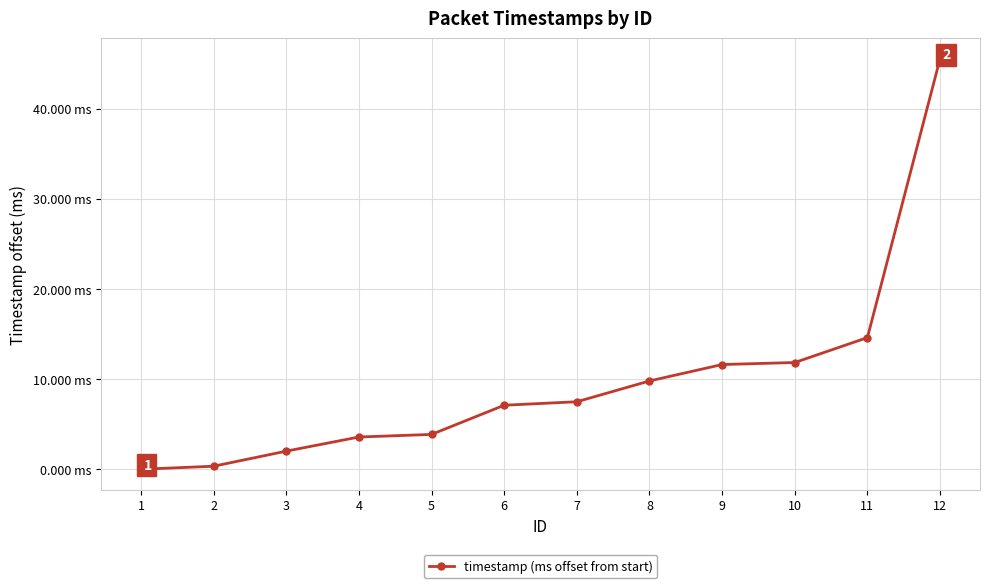

Is it true that the value at 6 is 9.3?

False